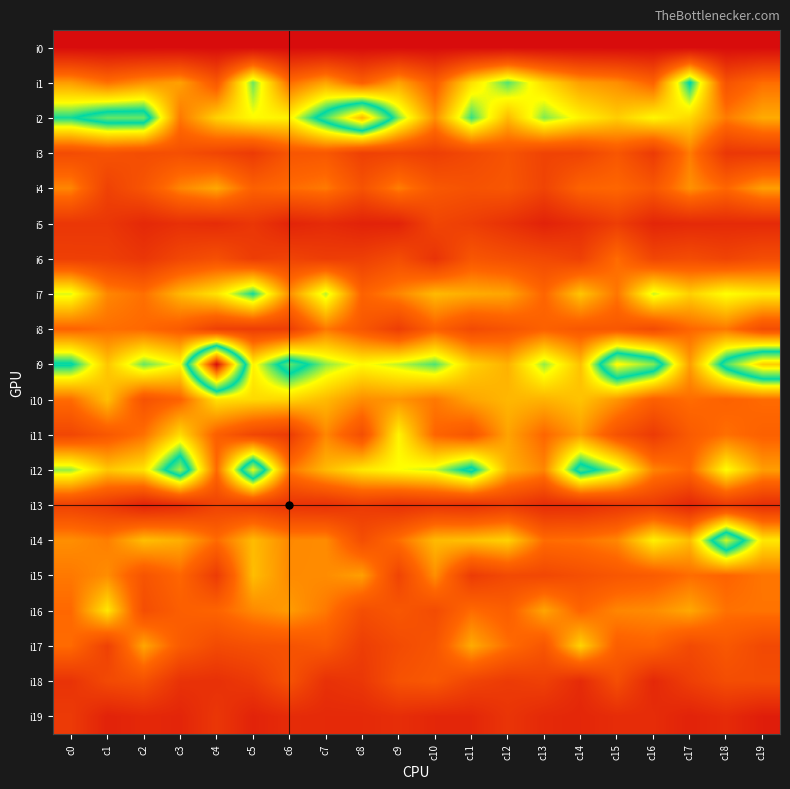

At which category is the sum across all series the highest?

c5